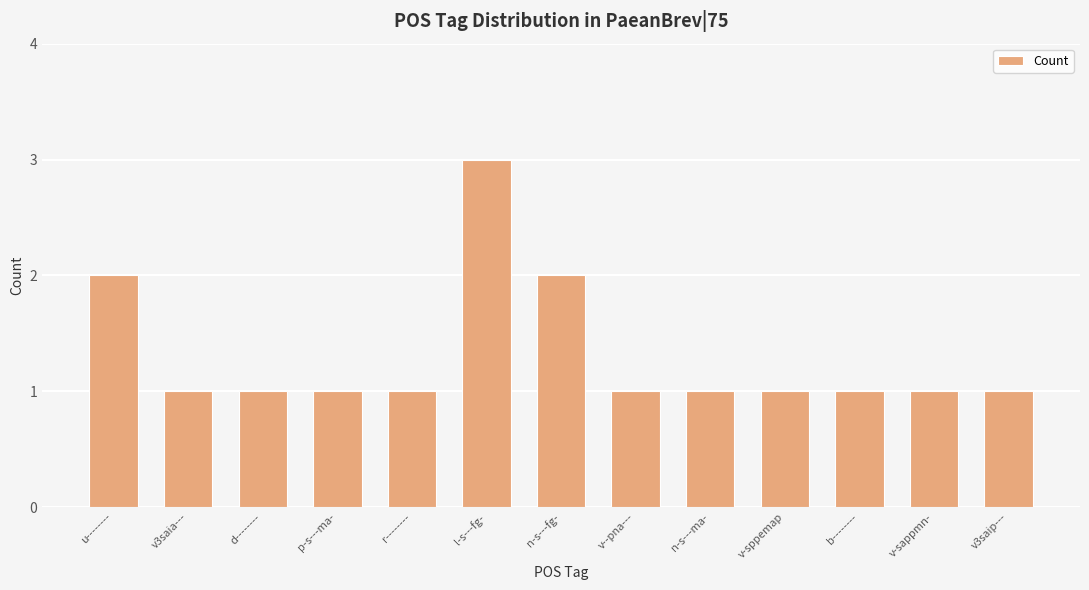

What is the ratio of the value at n-s---ma- to the value at v3saia---?

1.0